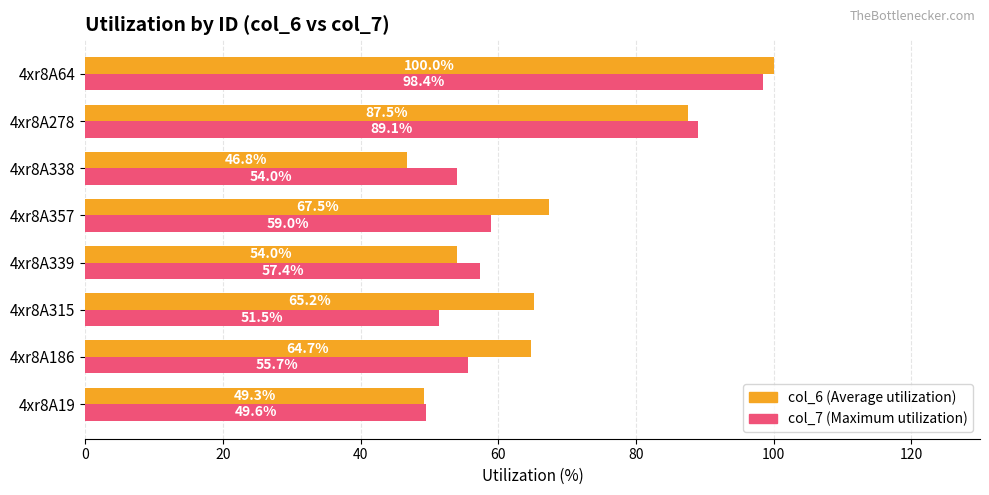

What is the sum of the col_7 (Maximum utilization) values at 4xr8A357 and 4xr8A186?

114.7